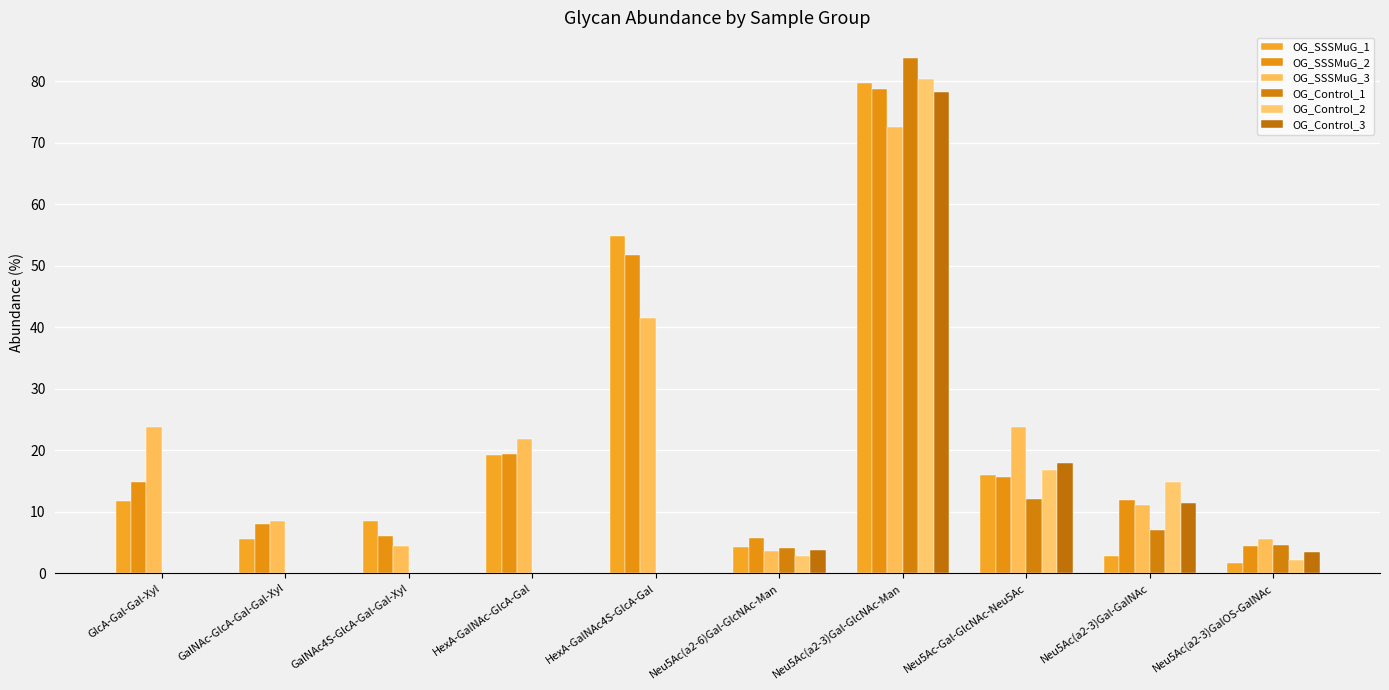

Are the bars horizontal?

No